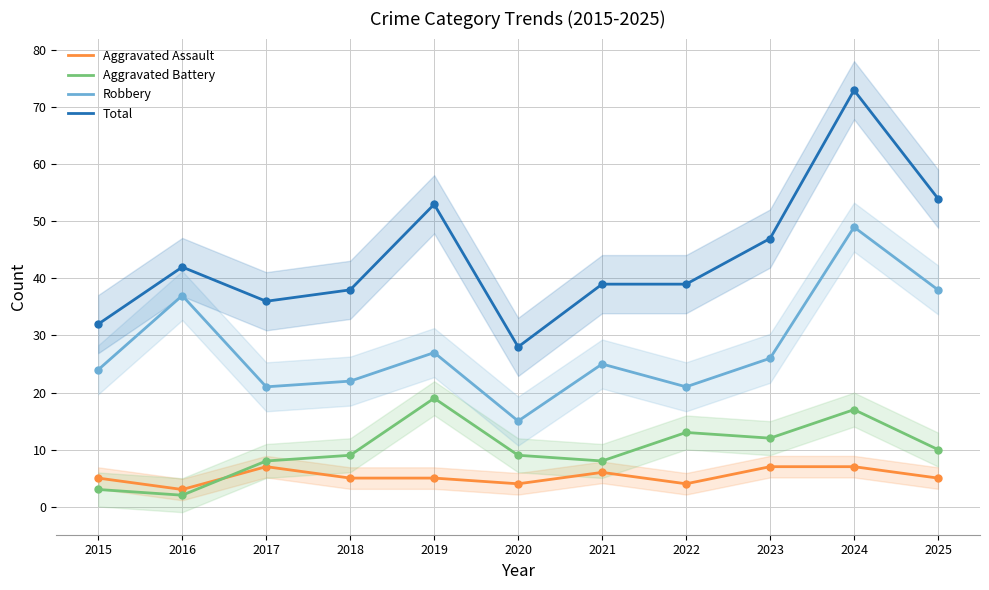

What is the total value across all series at 2025?

107